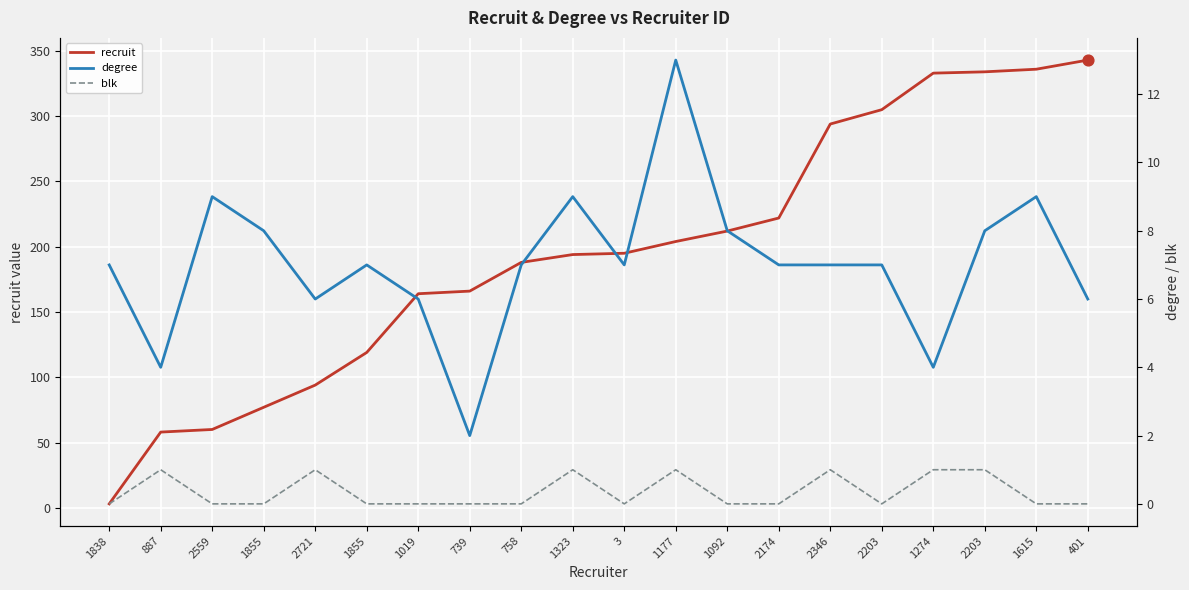

At which category is the sum across all series the highest?

401